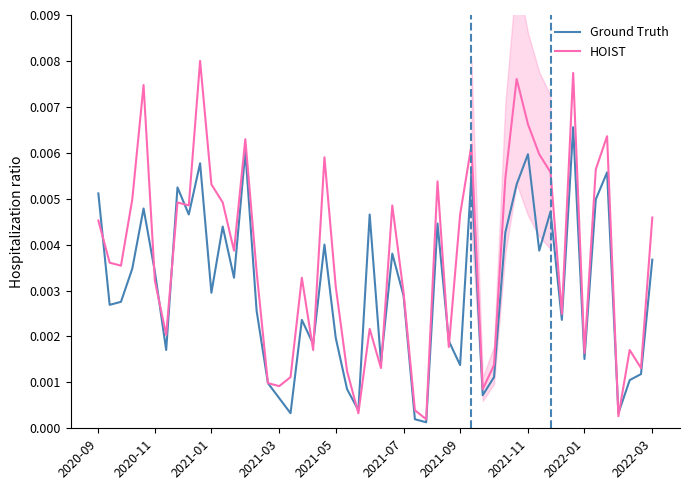

What is the label of the 4th point from the left?

2021-03